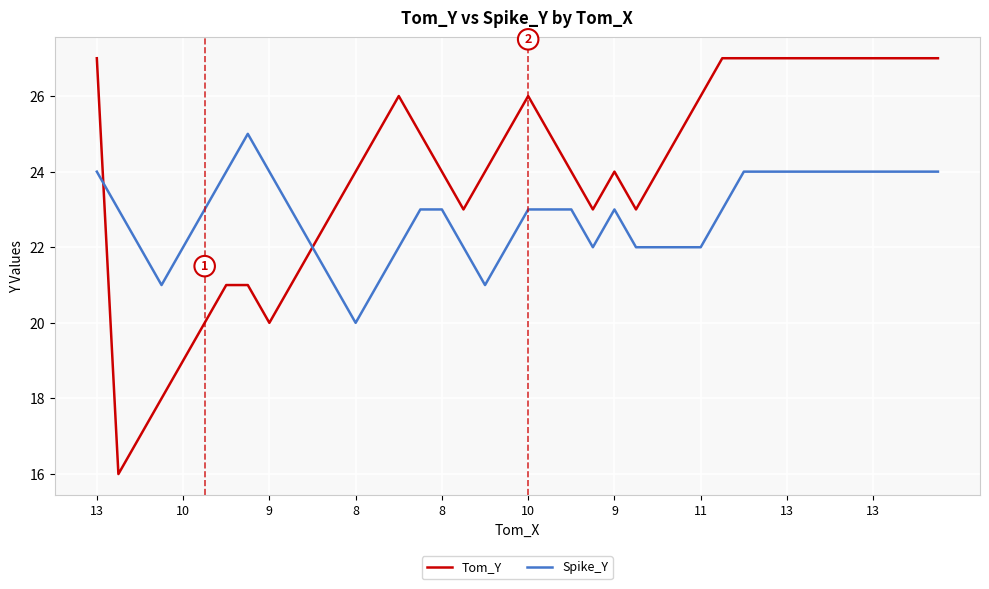

Which series has the largest total across all categories?

Tom_Y